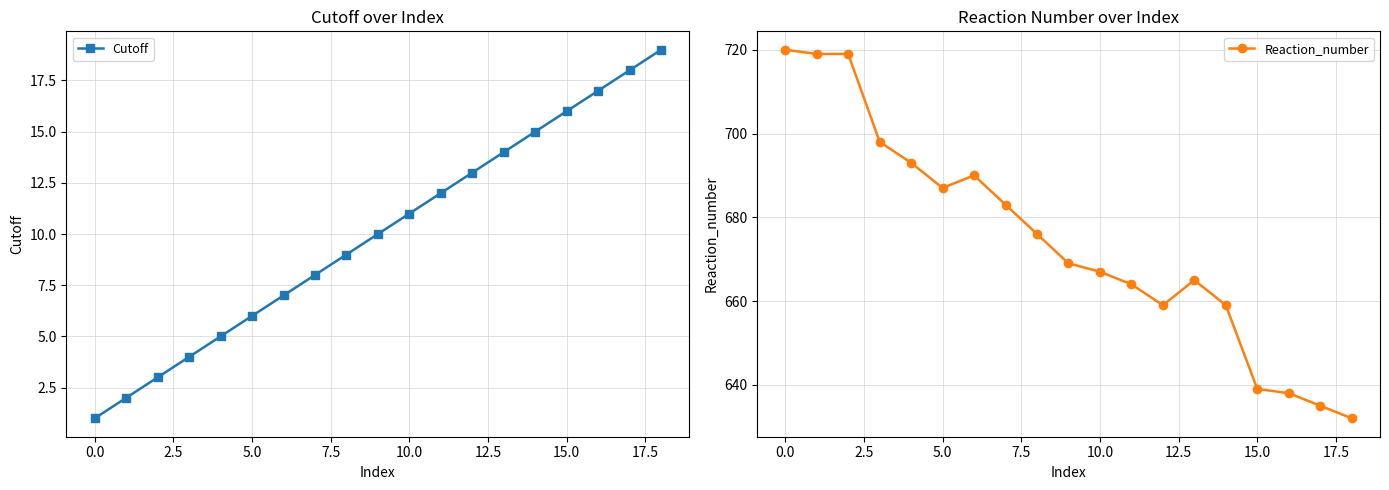

How many data points in Cutoff are above 10?

9